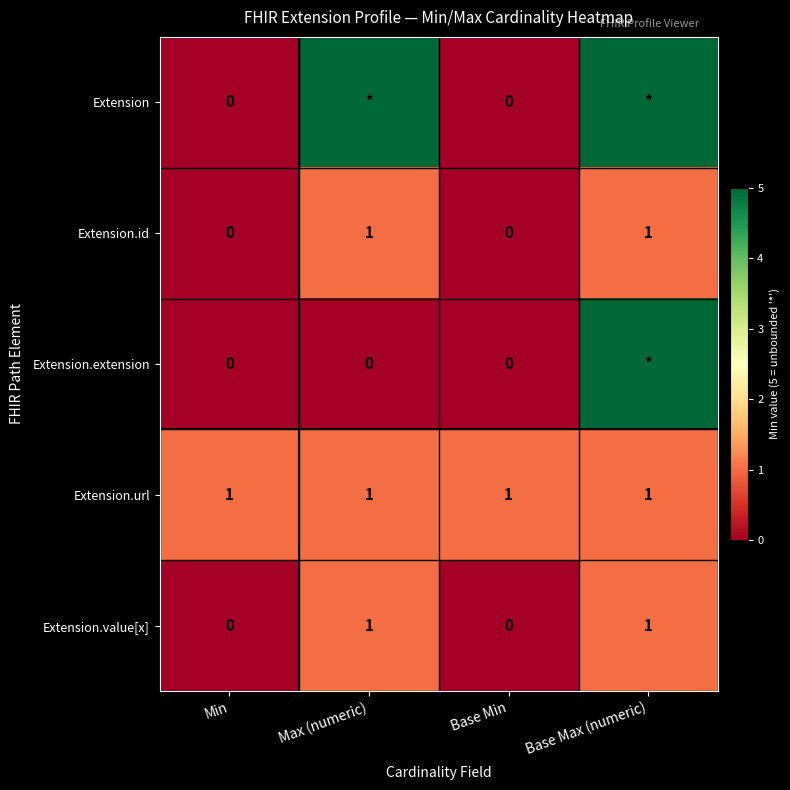

The value of Extension.id at Max (numeric) is 1. True or false?

True